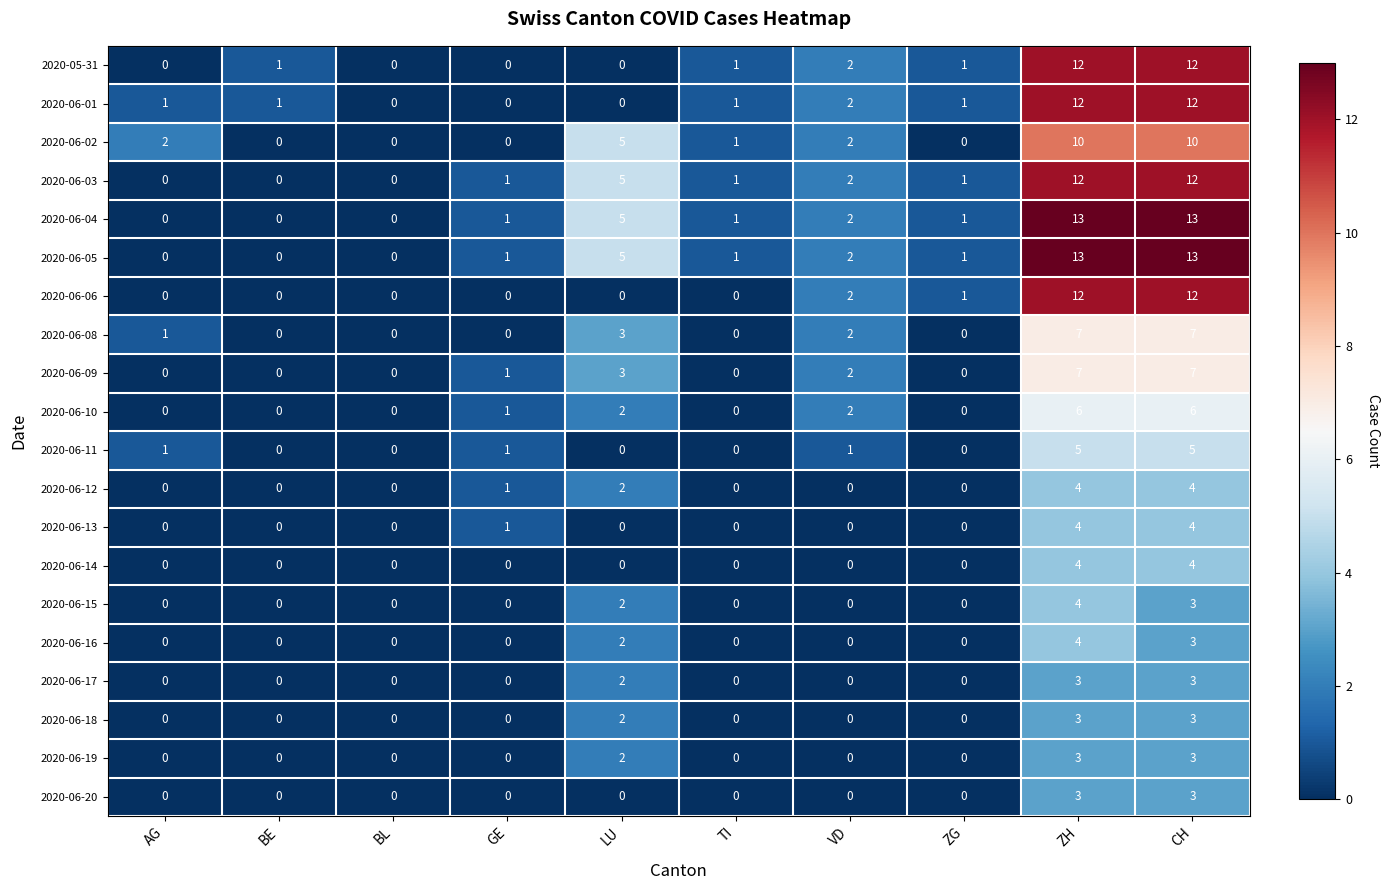

True or false: 2020-05-31 has a value of 1 at TI.

True